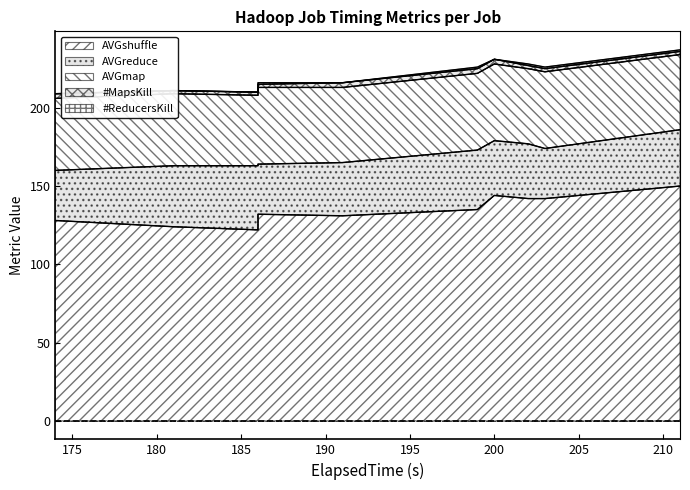

What are all the series names shown in the legend?

AVGshuffle, AVGreduce, AVGmap, #MapsKill, #ReducersKill